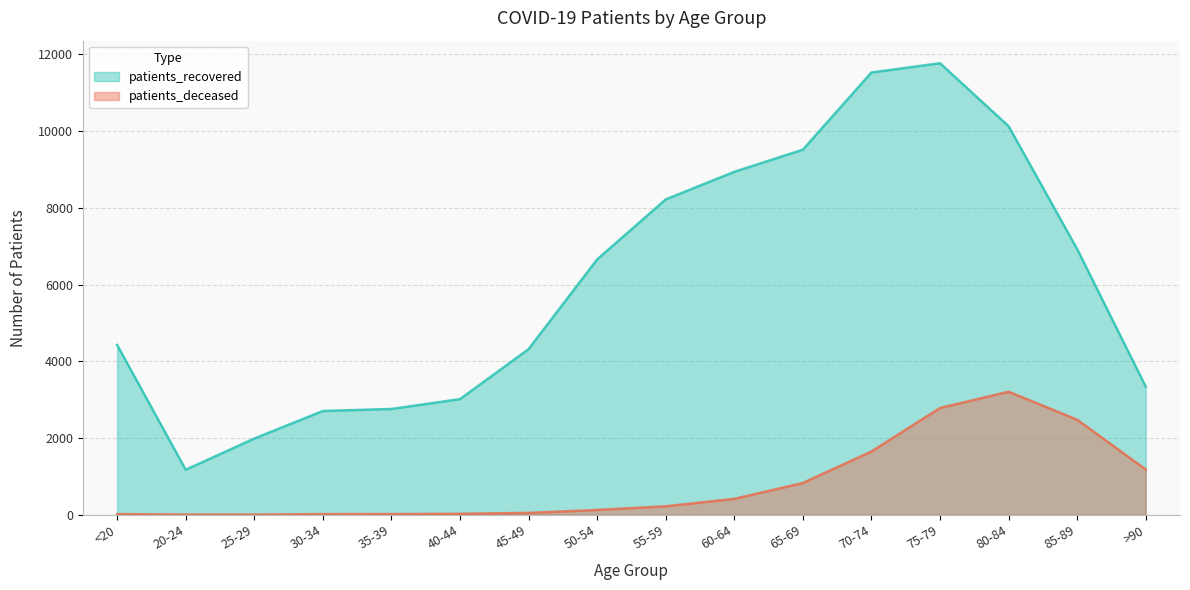

What is the sum of the patients_recovered values at 30-34 and 55-59?

10925